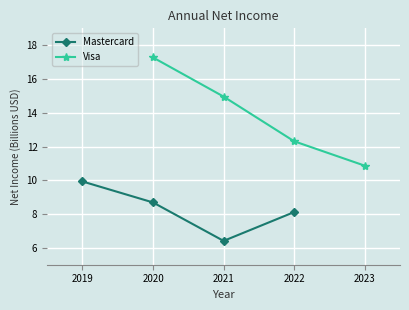

Which category has the lowest value in the Mastercard series?

2021